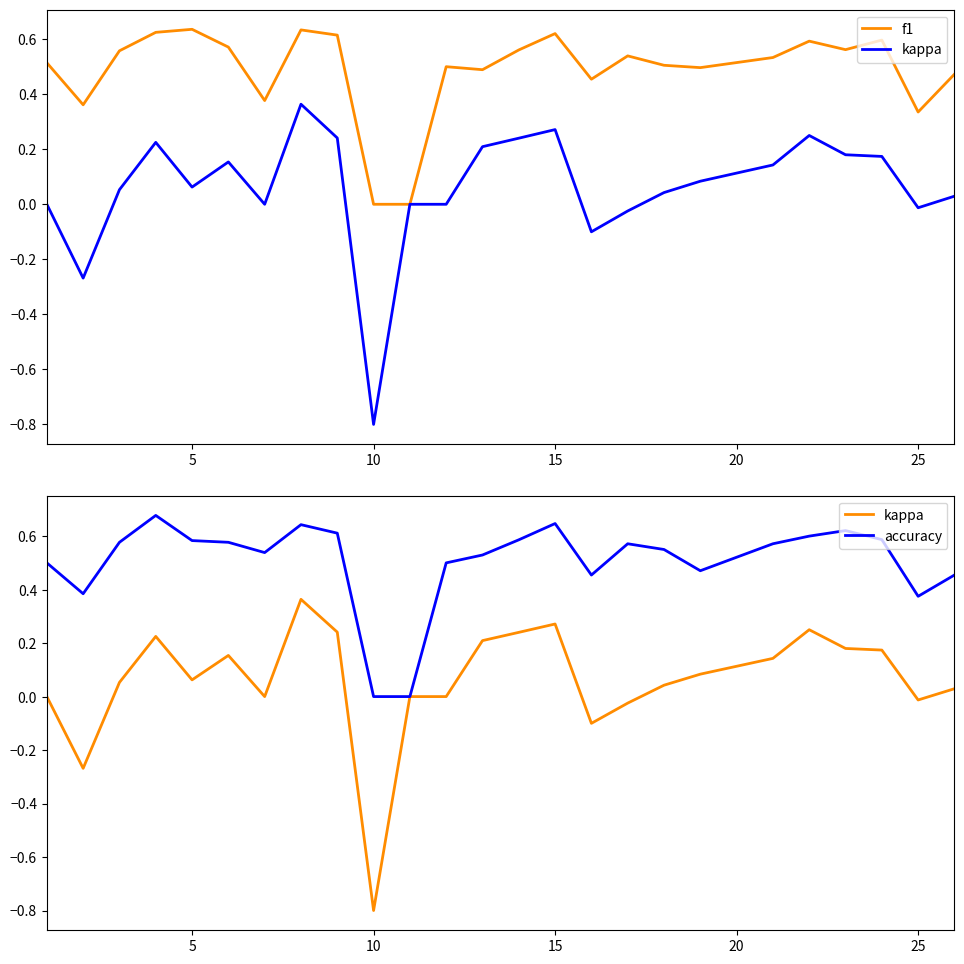

What is the value of the accuracy point at the 22nd from the left?

0.6